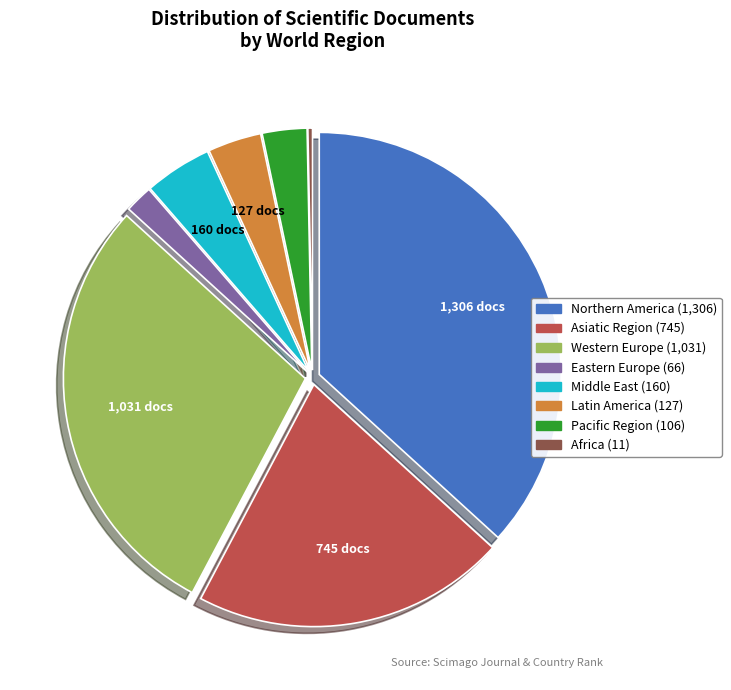

Is the sum of Eastern Europe and Western Europe greater than half?

No